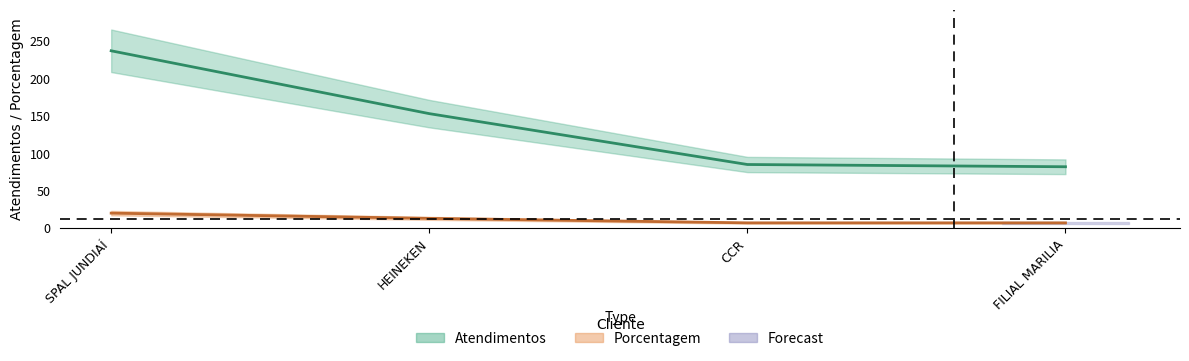

What is the difference between the maximum and minimum values in the atendimentos series?

155